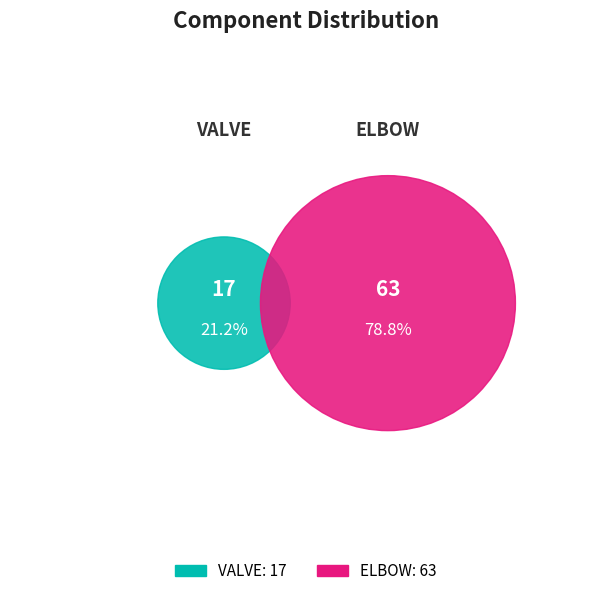

Rank the categories by value from highest to lowest.

ELBOW, VALVE